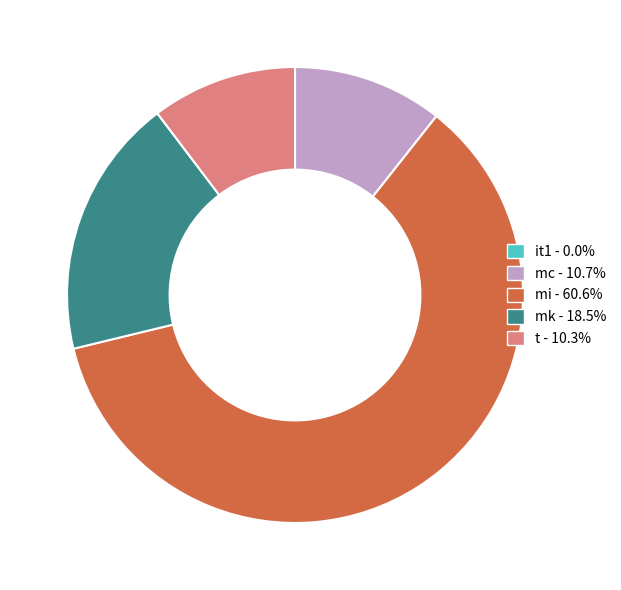

Which has a higher value, t or mi?

mi